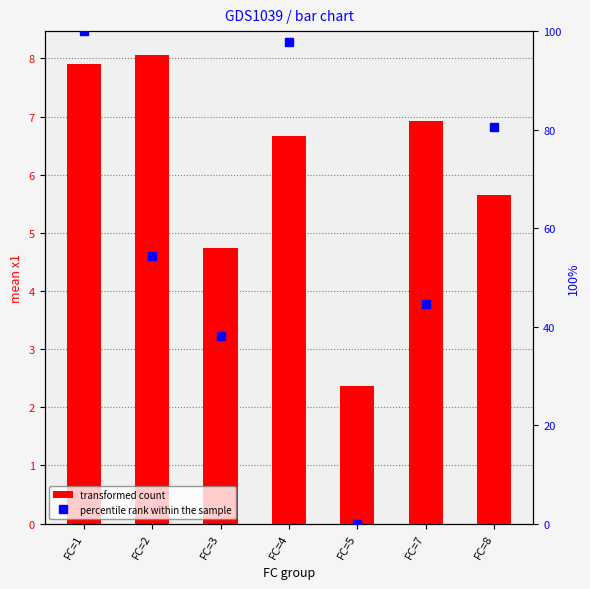

What is the average value of the percentile rank within the sample series?

59.3